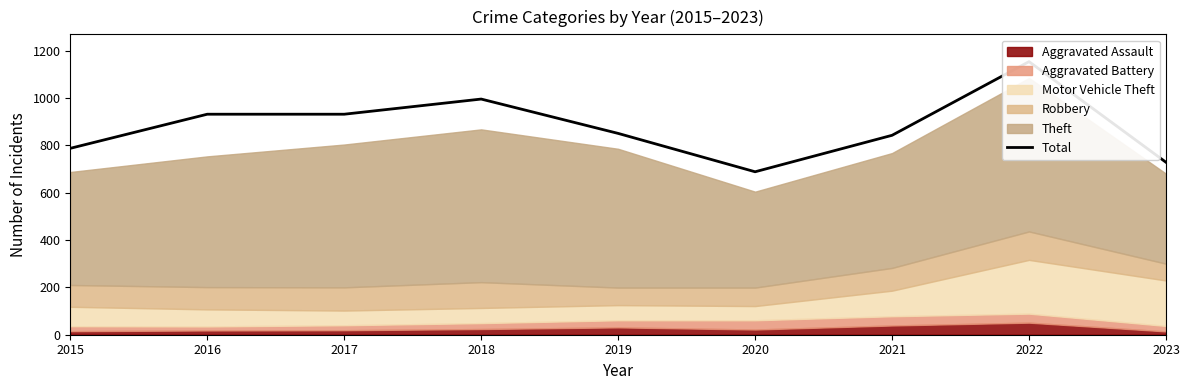

Rank the categories by value from highest to lowest.

2022, 2018, 2016, 2017, 2019, 2021, 2015, 2023, 2020